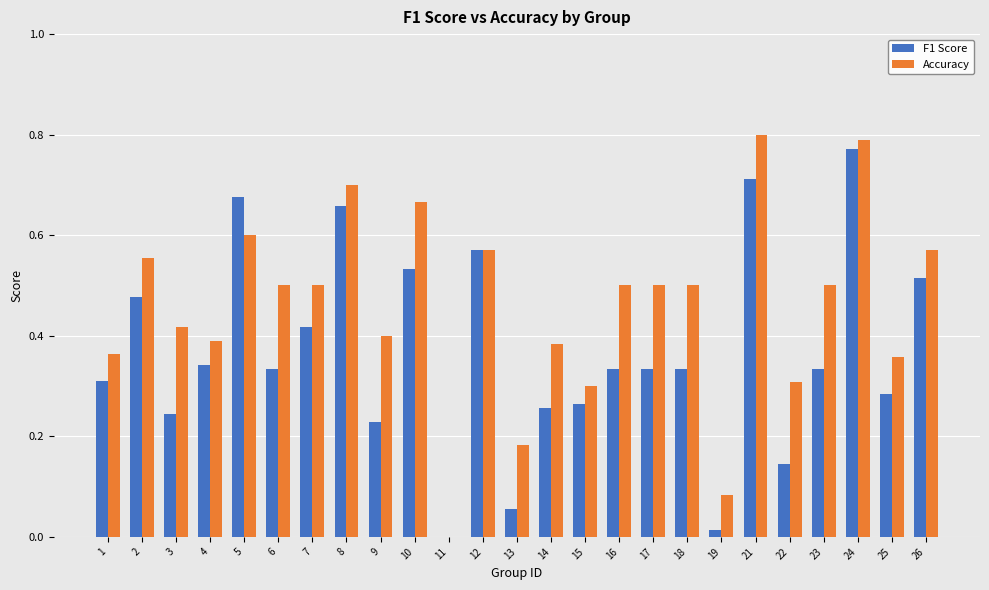

At which label does F1 Score reach its peak?

24